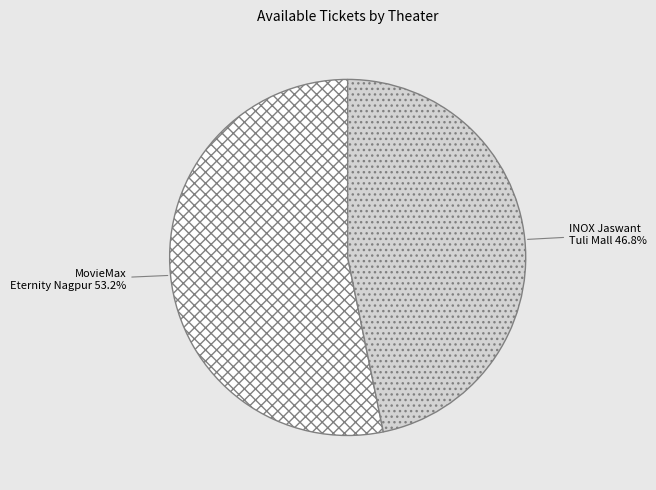

Is there a majority slice in this chart?

Yes